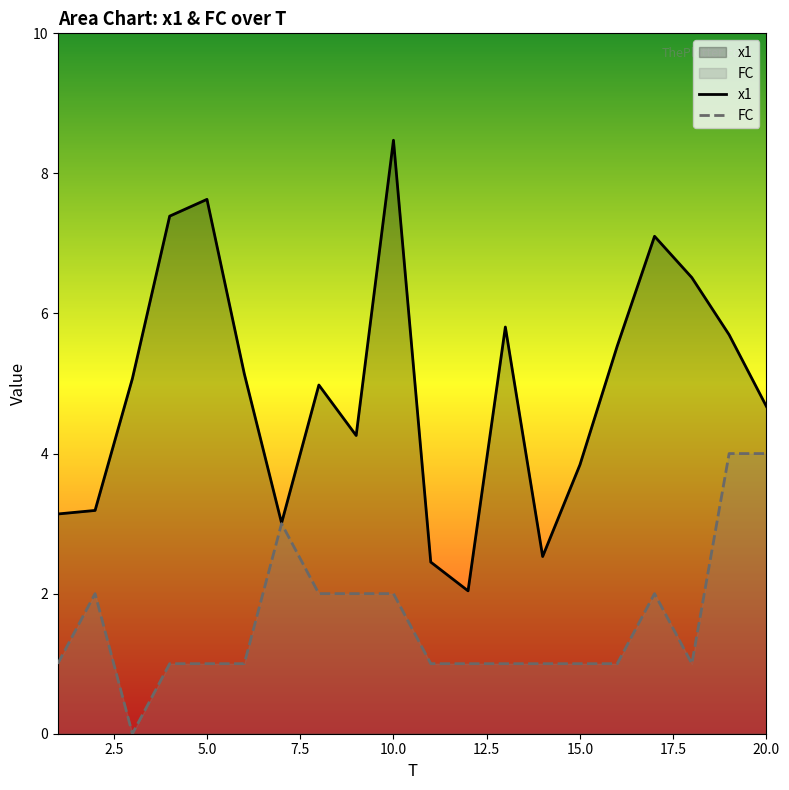

How many values in the FC series are below 1?

1